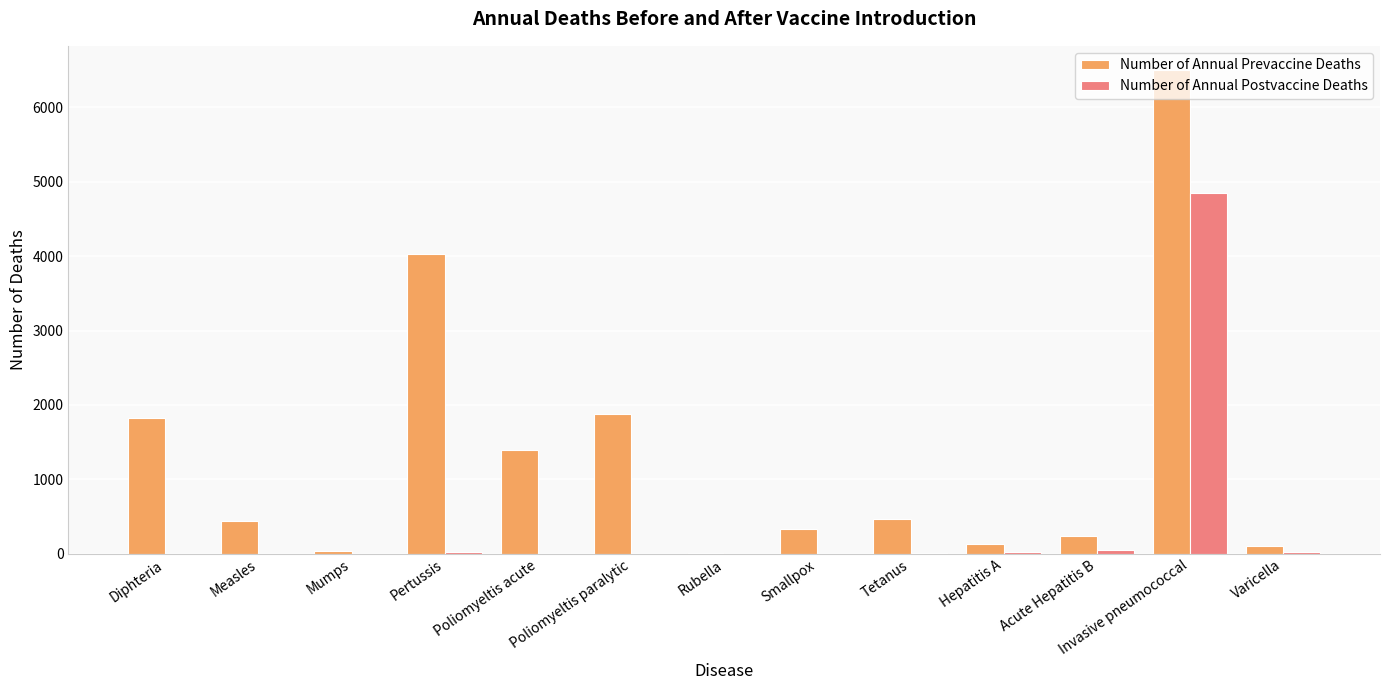

Which category has the highest value in the Number of Annual Postvaccine Deaths series?

Invasive pneumococcal